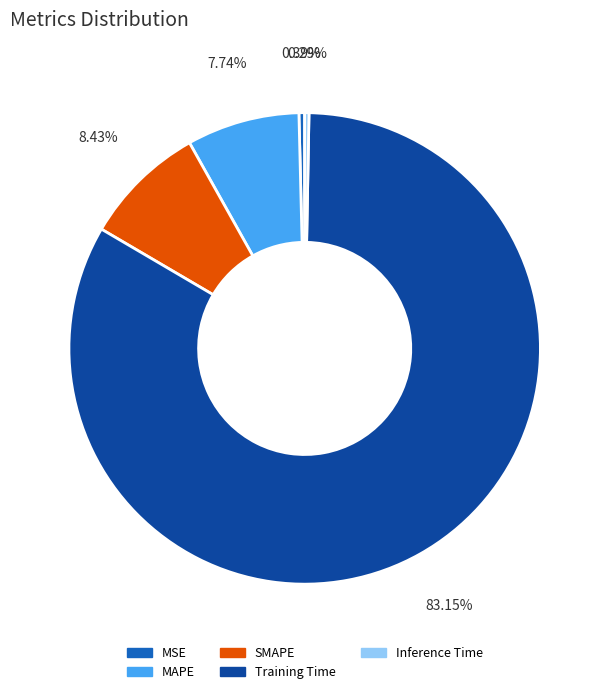

Which category has the biggest portion of the pie?

Training Time